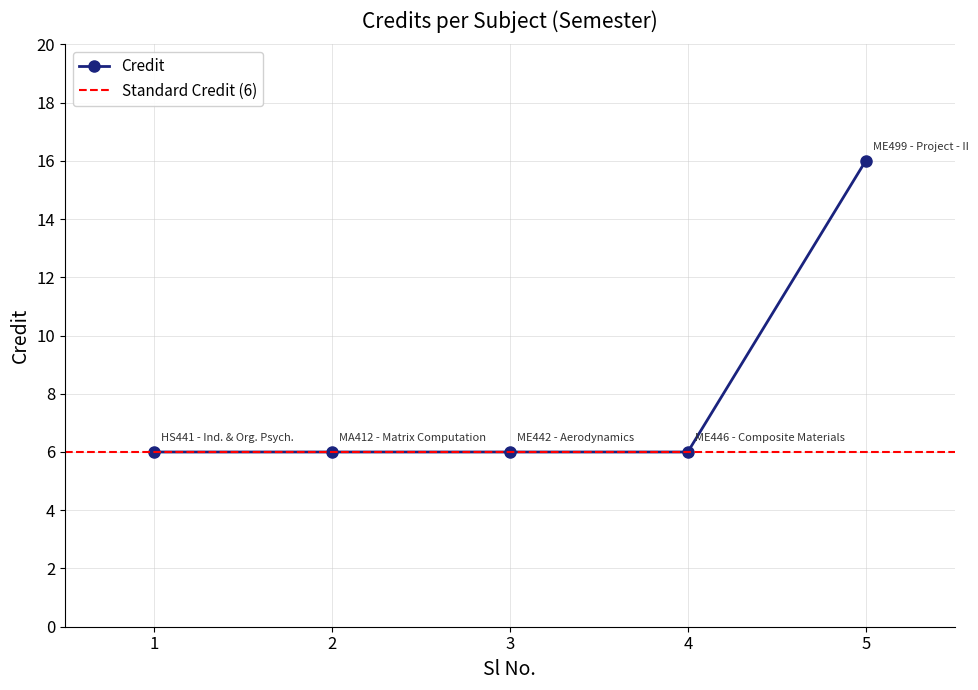

True or false: there are more than 0 points higher than both neighbors.

False